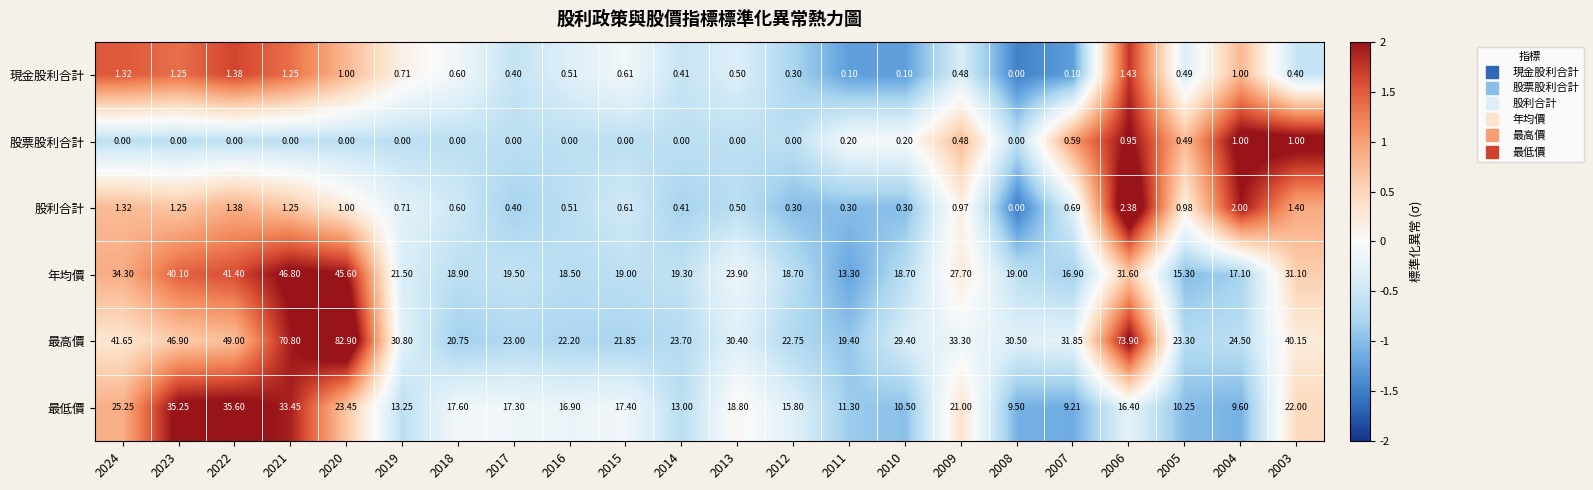

Between 2017 and 2004, which series saw the biggest shift?

最低價